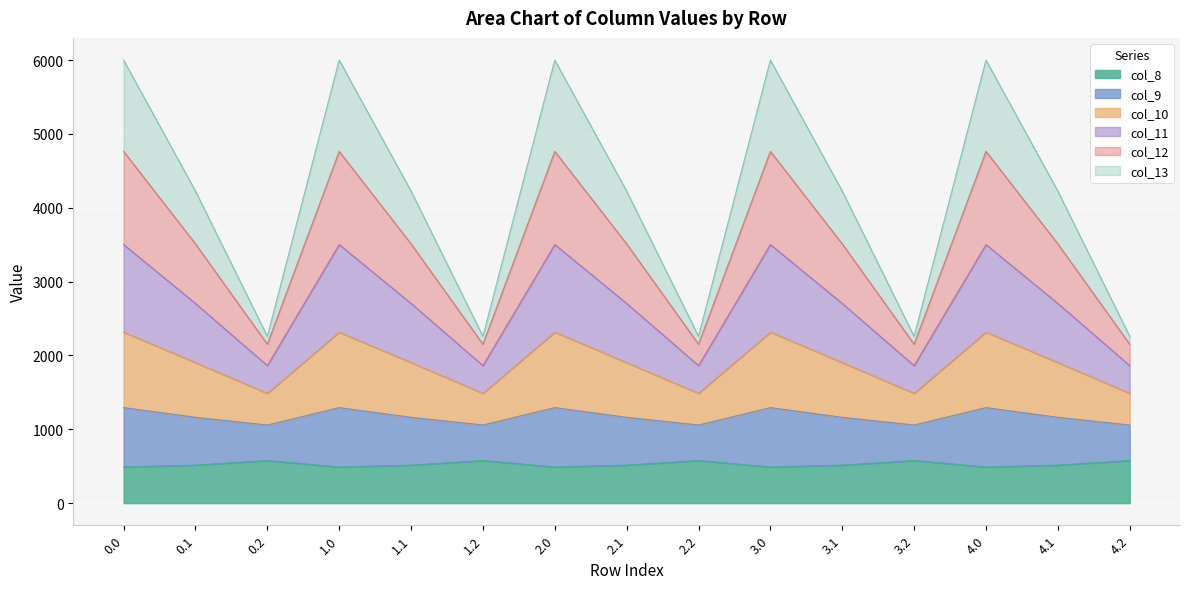

What is the label of the 5th point from the left?

1.1